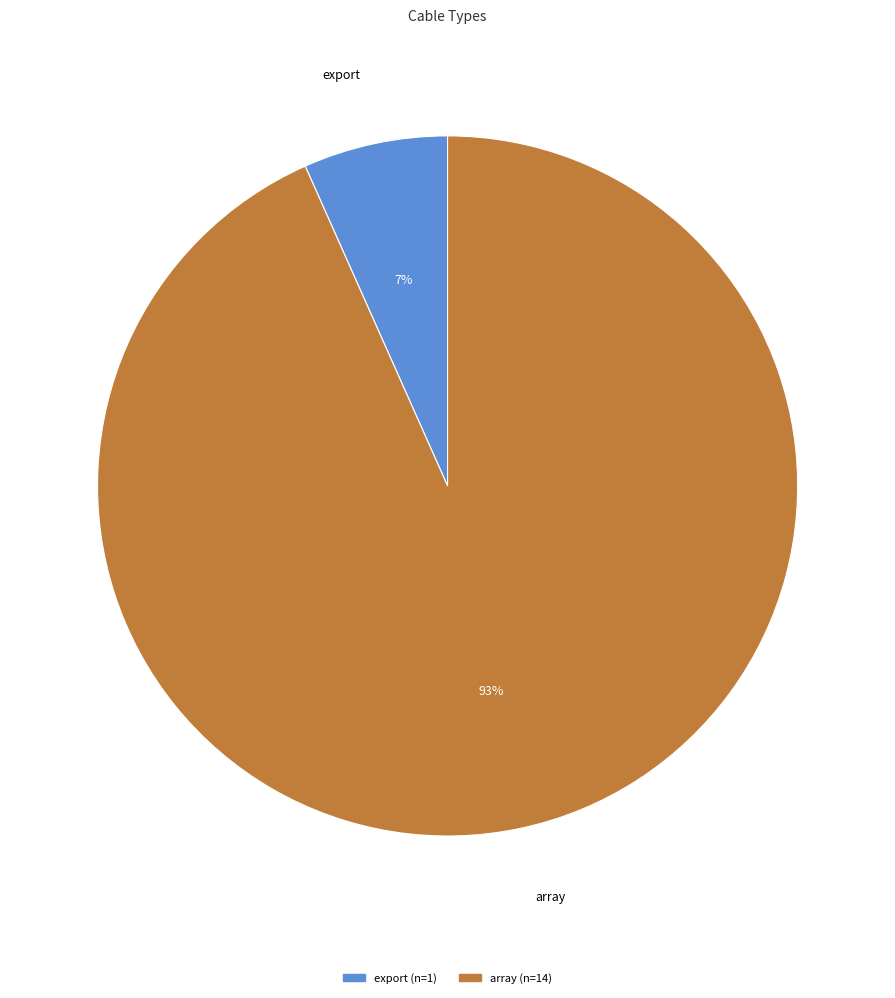

Does export represent more than half of the total?

No